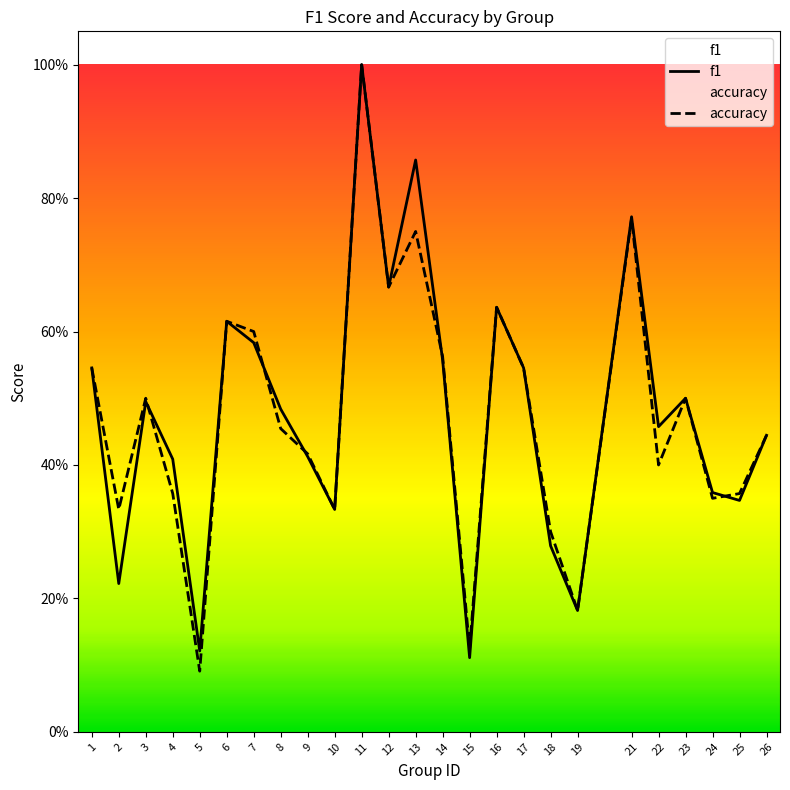

How many times do f1 and accuracy cross each other?

5